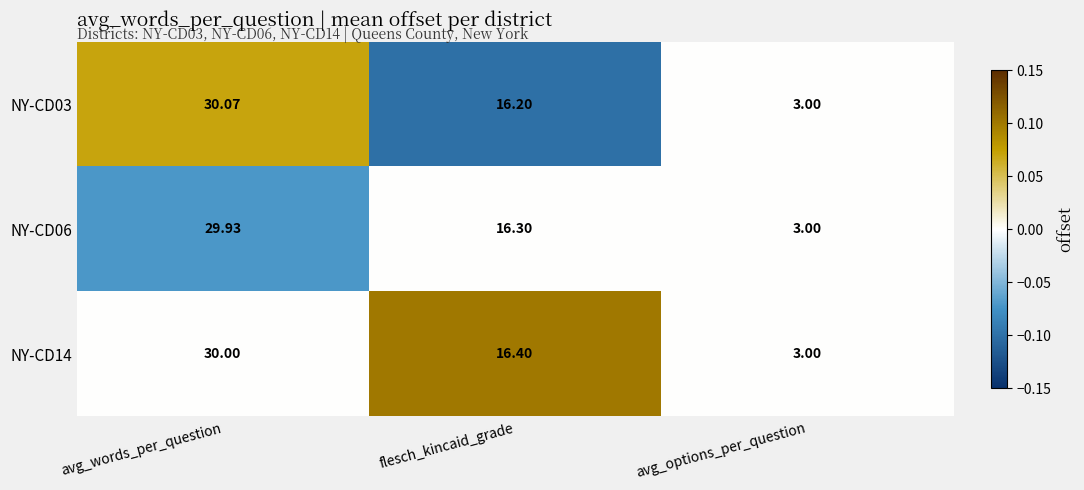

Between avg_words_per_question and flesch_kincaid_grade, which series saw the biggest shift?

NY-CD03